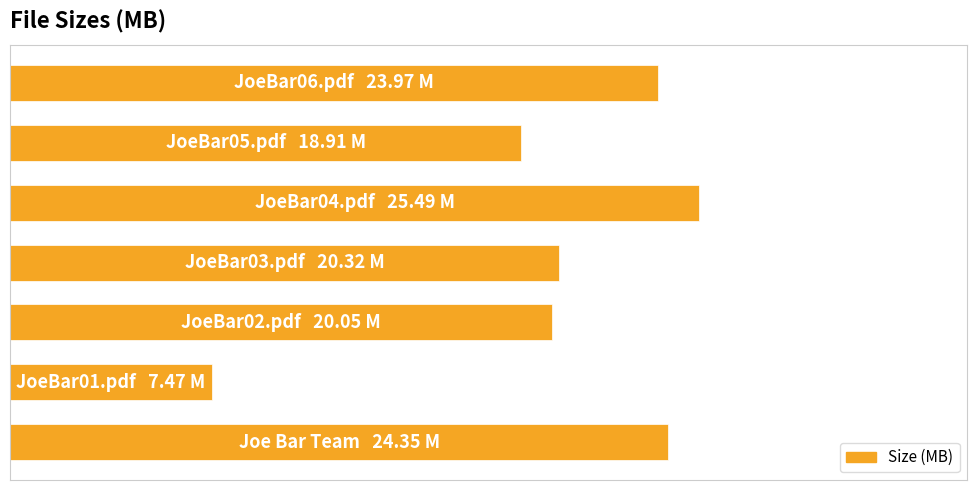

Does the chart contain any negative values?

No